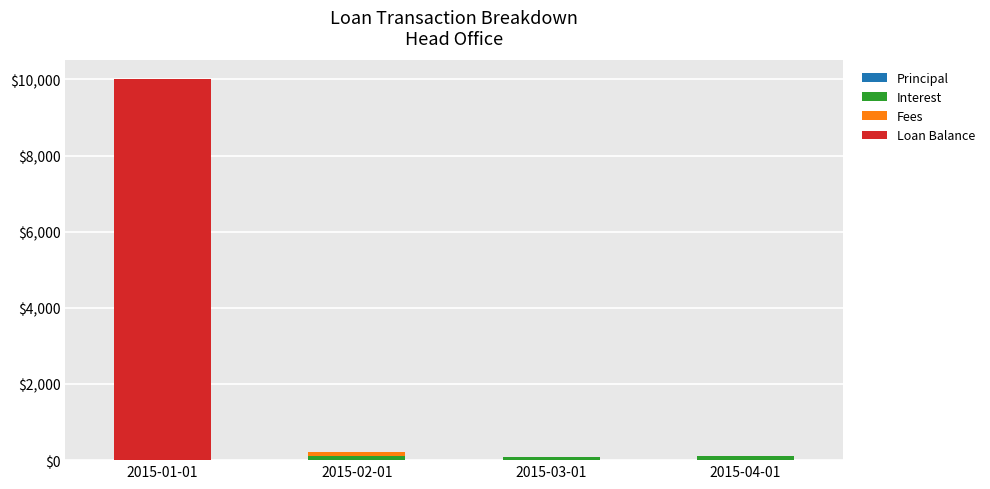

What is the total value across all series at 2015-01-01?

10000.0